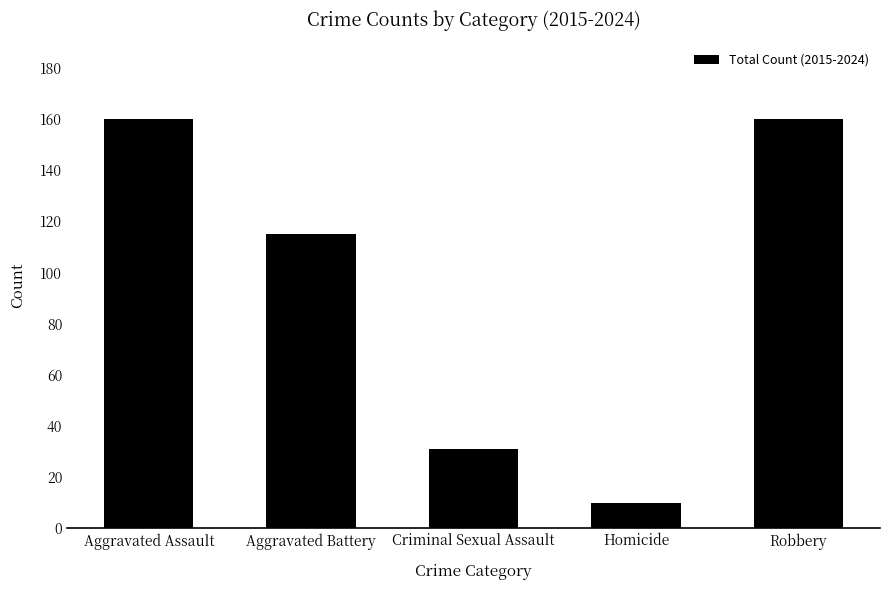

What is the sum of all values?

476